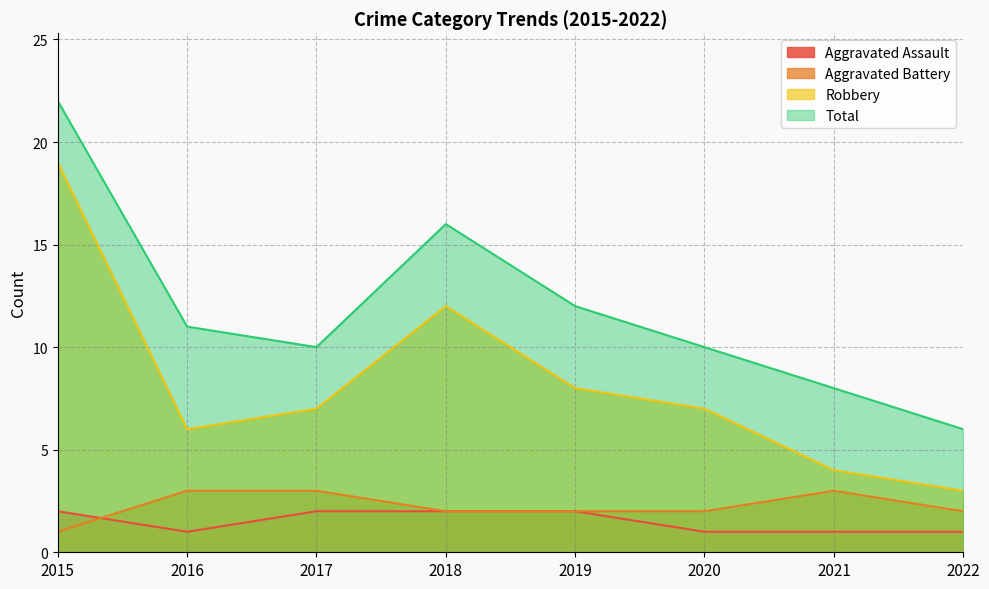

True or false: Aggravated Assault and Total cross at least once.

False